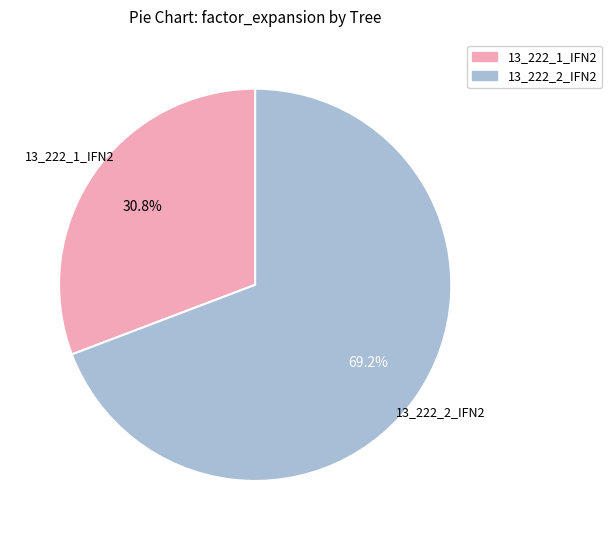

Combined, what portion of the pie is 13_222_1_IFN2 and 13_222_2_IFN2?

100.0%